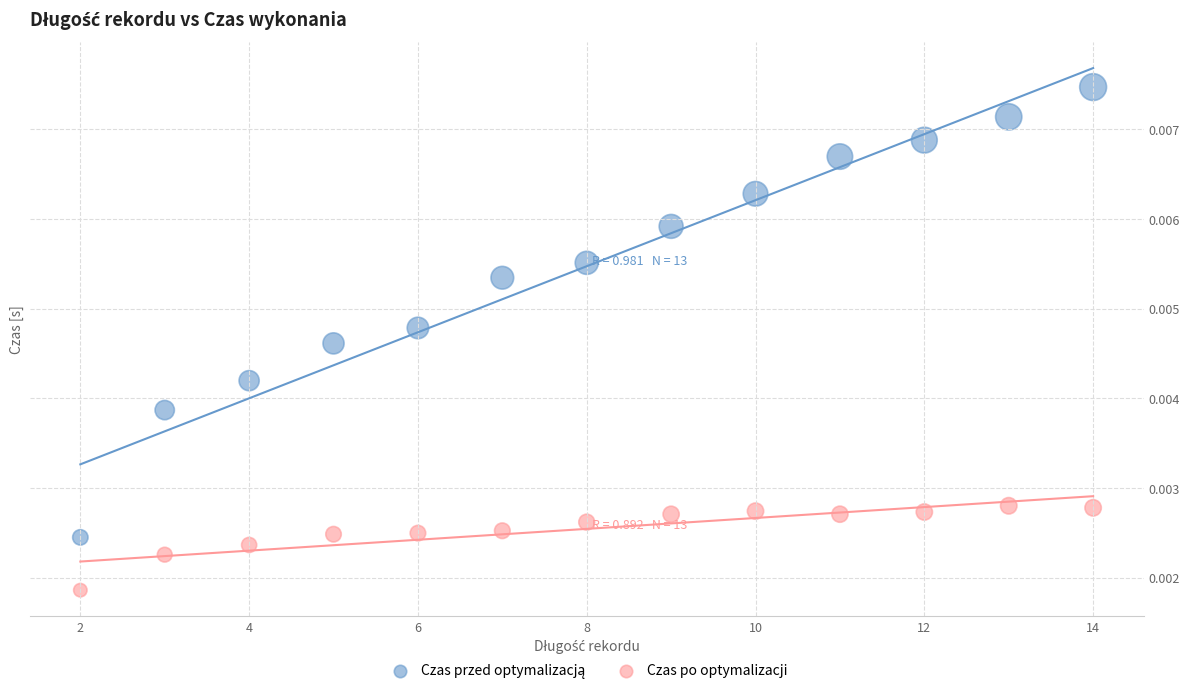

Which series reaches the minimum Y coordinate?

Czas po optymalizacji